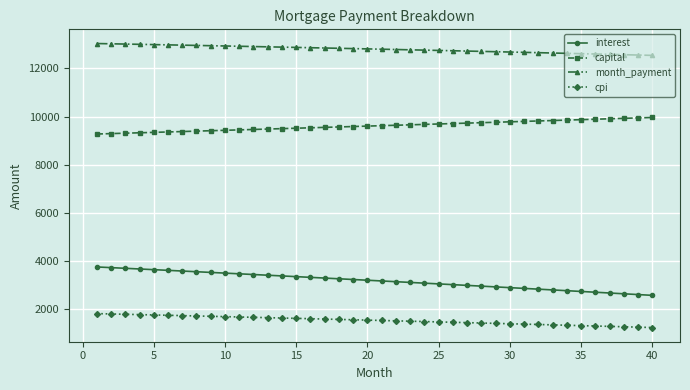

What is the sum of all capital values?

384627.7